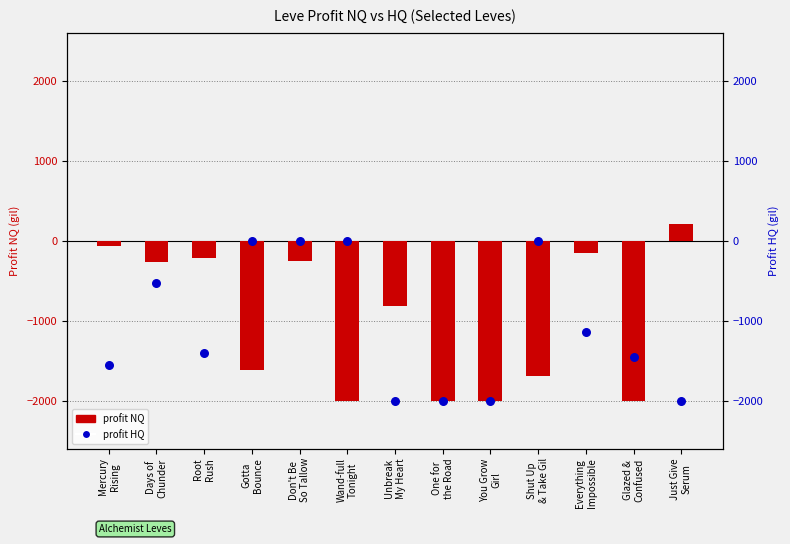

Is the value of profit HQ at Shut Up
& Take Gil greater than the value of profit NQ at Shut Up
& Take Gil?

Yes